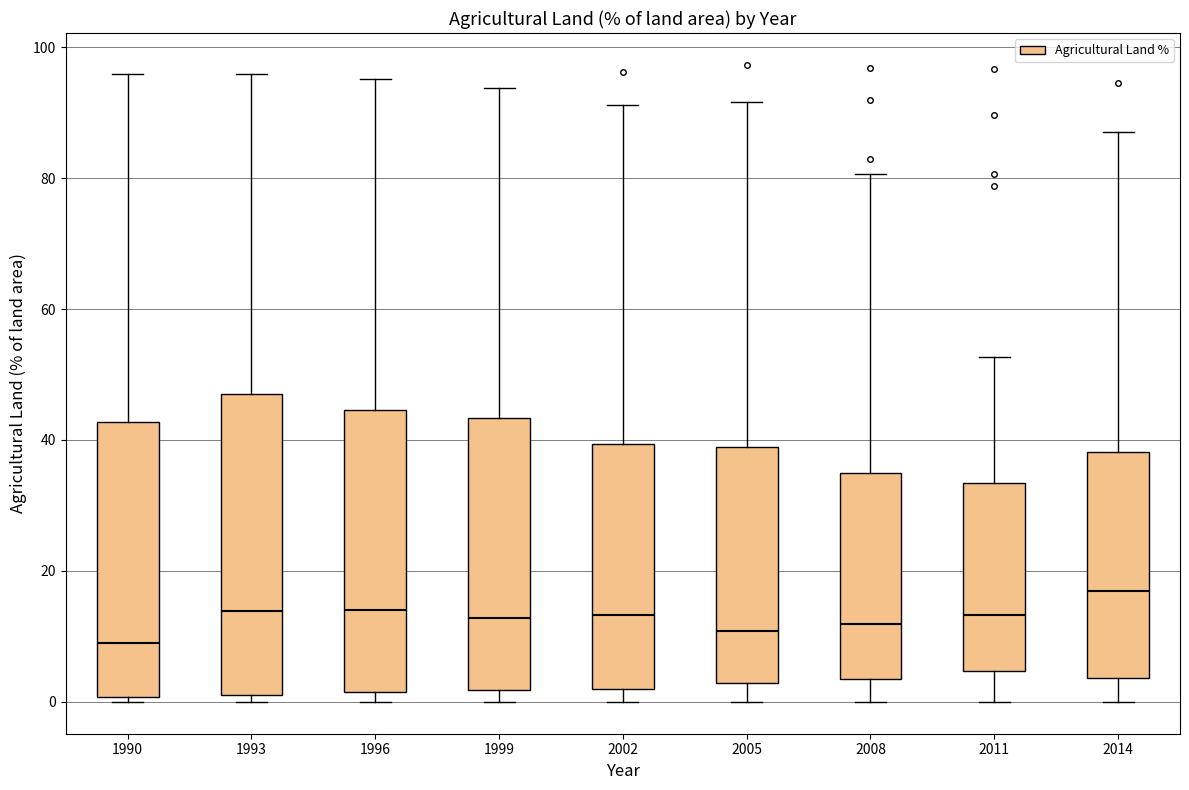

Where does the upper whisker of the box at x = 1993 end on the y-axis? The values are not printed on the chart, so give them approximately, as read against the axis.

96